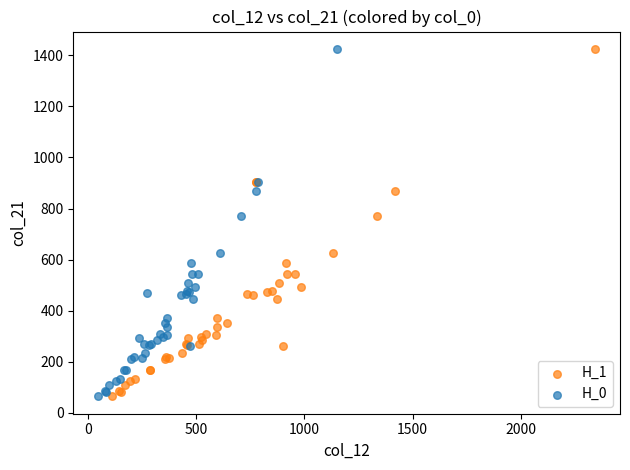

What are all the series names shown in the legend?

H_1, H_0